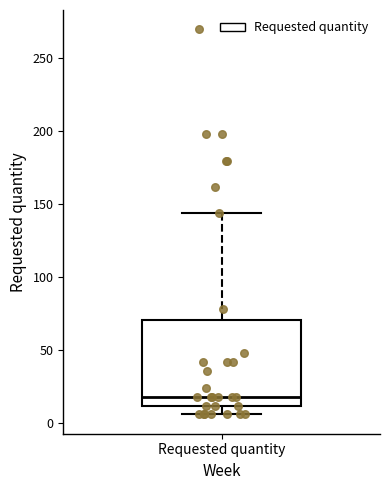

Where does the upper whisker of the box for Requested quantity end on the y-axis? The values are not printed on the chart, so give them approximately, as read against the axis.

145